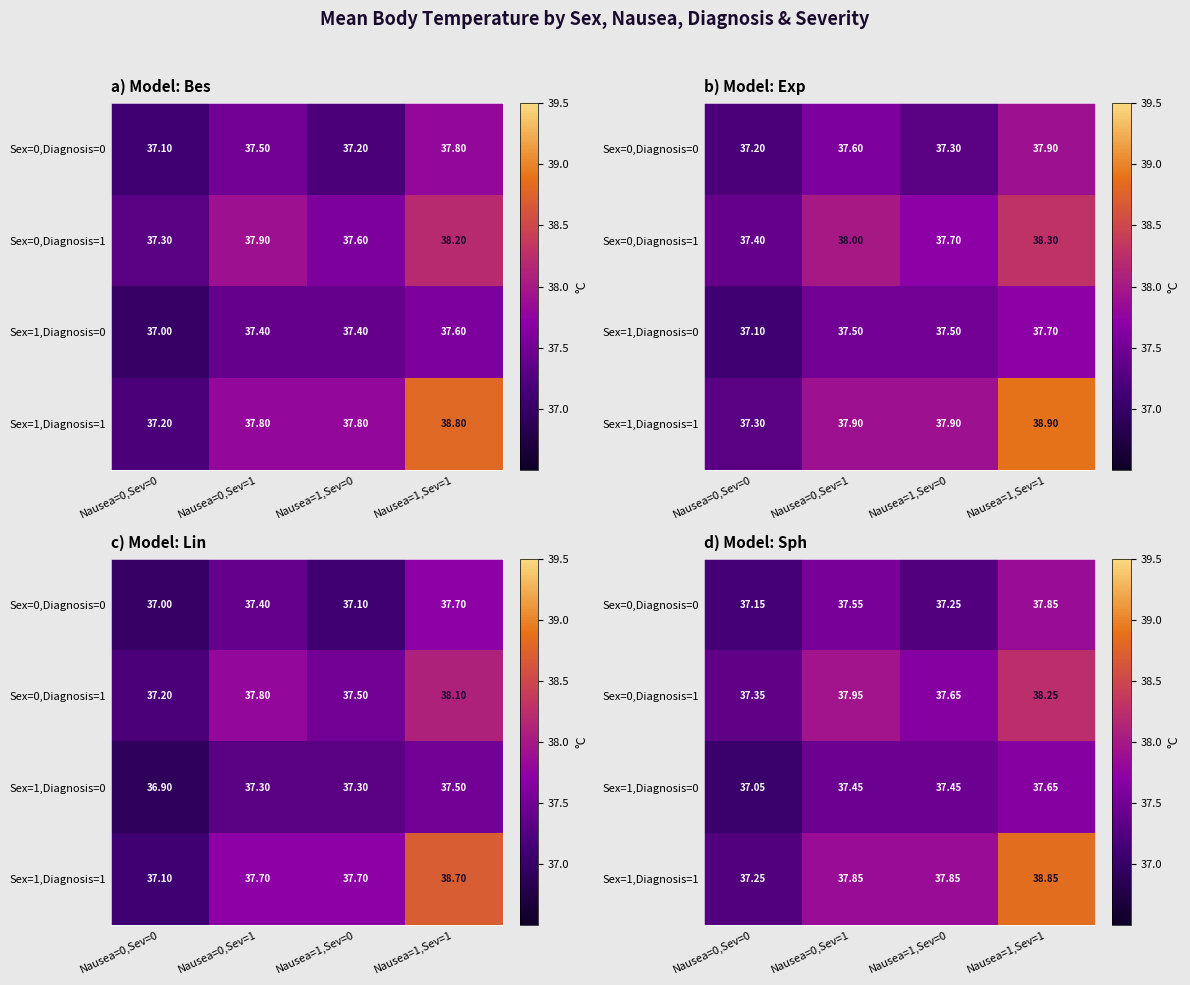

What is the sum of all Sex=1,Diagnosis=1 values?

151.8